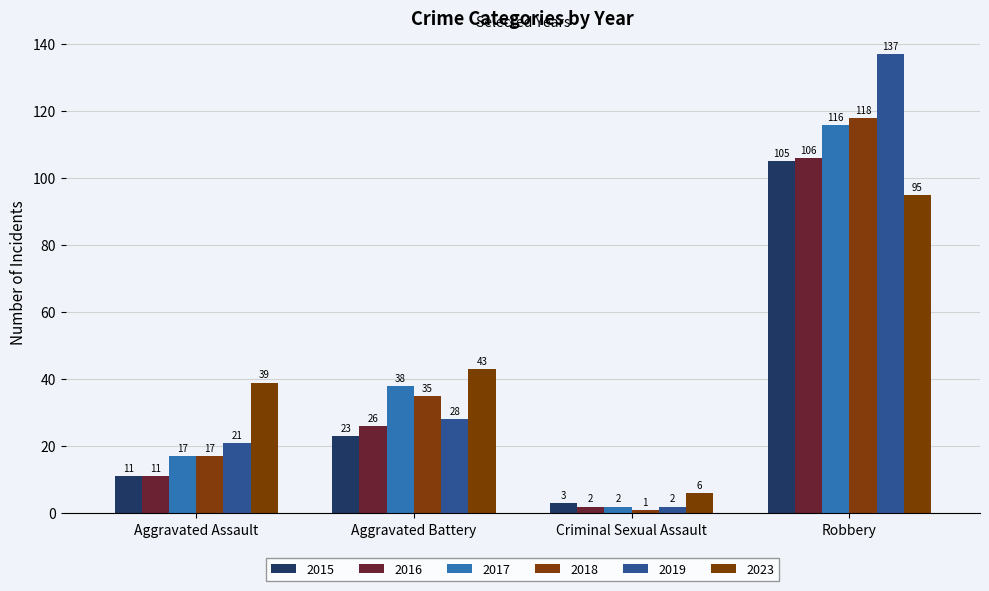

Rank the categories by 2023 value from highest to lowest.

Robbery, Aggravated Battery, Aggravated Assault, Criminal Sexual Assault